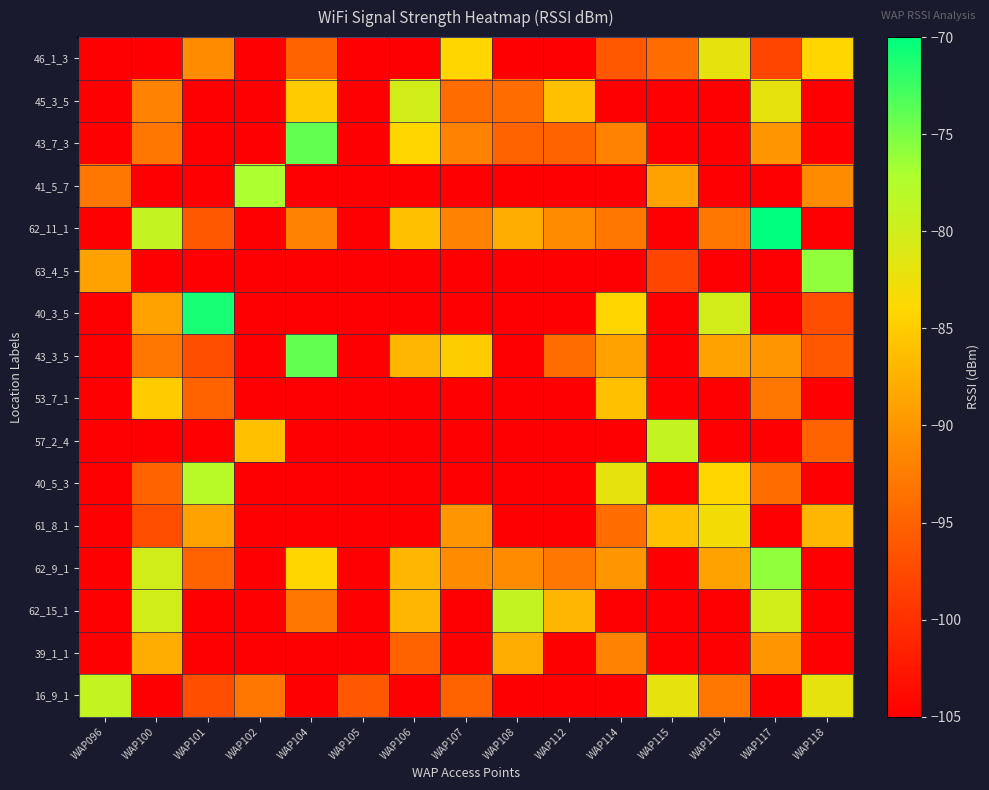

Reading right to left, list all the values displayed in this chart.

46_1_3: WAP118=-84	WAP117=-98	WAP116=-82	WAP115=-94	WAP114=-96	WAP112=-105	WAP108=-105	WAP107=-84	WAP106=-105	WAP105=-105	WAP104=-95	WAP102=-105	WAP101=-91	WAP100=-105	WAP096=-105
45_3_5: WAP118=-105	WAP117=-82	WAP116=-105	WAP115=-105	WAP114=-105	WAP112=-86	WAP108=-94	WAP107=-94	WAP106=-80	WAP105=-105	WAP104=-85	WAP102=-105	WAP101=-105	WAP100=-92	WAP096=-105
43_7_3: WAP118=-105	WAP117=-90	WAP116=-105	WAP115=-105	WAP114=-92	WAP112=-95	WAP108=-95	WAP107=-92	WAP106=-84	WAP105=-105	WAP104=-74	WAP102=-105	WAP101=-105	WAP100=-93	WAP096=-105
41_5_7: WAP118=-91	WAP117=-105	WAP116=-105	WAP115=-89	WAP114=-105	WAP112=-105	WAP108=-105	WAP107=-105	WAP106=-105	WAP105=-105	WAP104=-105	WAP102=-77	WAP101=-105	WAP100=-105	WAP096=-93
62_11_1: WAP118=-105	WAP117=-70	WAP116=-93	WAP115=-105	WAP114=-93	WAP112=-91	WAP108=-88	WAP107=-92	WAP106=-86	WAP105=-105	WAP104=-92	WAP102=-105	WAP101=-96	WAP100=-79	WAP096=-105
63_4_5: WAP118=-76	WAP117=-105	WAP116=-105	WAP115=-98	WAP114=-105	WAP112=-105	WAP108=-105	WAP107=-105	WAP106=-105	WAP105=-105	WAP104=-105	WAP102=-105	WAP101=-105	WAP100=-105	WAP096=-89
40_3_5: WAP118=-97	WAP117=-105	WAP116=-80	WAP115=-105	WAP114=-84	WAP112=-105	WAP108=-105	WAP107=-105	WAP106=-105	WAP105=-105	WAP104=-105	WAP102=-105	WAP101=-71	WAP100=-89	WAP096=-105
43_3_5: WAP118=-96	WAP117=-90	WAP116=-89	WAP115=-105	WAP114=-89	WAP112=-94	WAP108=-105	WAP107=-85	WAP106=-87	WAP105=-105	WAP104=-74	WAP102=-105	WAP101=-97	WAP100=-93	WAP096=-105
53_7_1: WAP118=-105	WAP117=-93	WAP116=-105	WAP115=-105	WAP114=-86	WAP112=-105	WAP108=-105	WAP107=-105	WAP106=-105	WAP105=-105	WAP104=-105	WAP102=-105	WAP101=-95	WAP100=-85	WAP096=-105
57_2_4: WAP118=-95	WAP117=-105	WAP116=-105	WAP115=-79	WAP114=-105	WAP112=-105	WAP108=-105	WAP107=-105	WAP106=-105	WAP105=-105	WAP104=-105	WAP102=-86	WAP101=-105	WAP100=-105	WAP096=-105
40_5_3: WAP118=-105	WAP117=-94	WAP116=-84	WAP115=-105	WAP114=-82	WAP112=-105	WAP108=-105	WAP107=-105	WAP106=-105	WAP105=-105	WAP104=-105	WAP102=-105	WAP101=-78	WAP100=-95	WAP096=-105
61_8_1: WAP118=-87	WAP117=-105	WAP116=-83	WAP115=-86	WAP114=-94	WAP112=-105	WAP108=-105	WAP107=-90	WAP106=-105	WAP105=-105	WAP104=-105	WAP102=-105	WAP101=-89	WAP100=-97	WAP096=-105
62_9_1: WAP118=-105	WAP117=-76	WAP116=-89	WAP115=-105	WAP114=-90	WAP112=-93	WAP108=-91	WAP107=-91	WAP106=-87	WAP105=-105	WAP104=-84	WAP102=-105	WAP101=-95	WAP100=-80	WAP096=-105
62_15_1: WAP118=-105	WAP117=-80	WAP116=-105	WAP115=-105	WAP114=-105	WAP112=-87	WAP108=-79	WAP107=-105	WAP106=-87	WAP105=-105	WAP104=-93	WAP102=-105	WAP101=-105	WAP100=-80	WAP096=-105
39_1_1: WAP118=-105	WAP117=-90	WAP116=-105	WAP115=-105	WAP114=-92	WAP112=-105	WAP108=-88	WAP107=-105	WAP106=-95	WAP105=-105	WAP104=-105	WAP102=-105	WAP101=-105	WAP100=-88	WAP096=-105
16_9_1: WAP118=-82	WAP117=-105	WAP116=-93	WAP115=-82	WAP114=-105	WAP112=-105	WAP108=-105	WAP107=-95	WAP106=-105	WAP105=-96	WAP104=-105	WAP102=-93	WAP101=-97	WAP100=-105	WAP096=-79